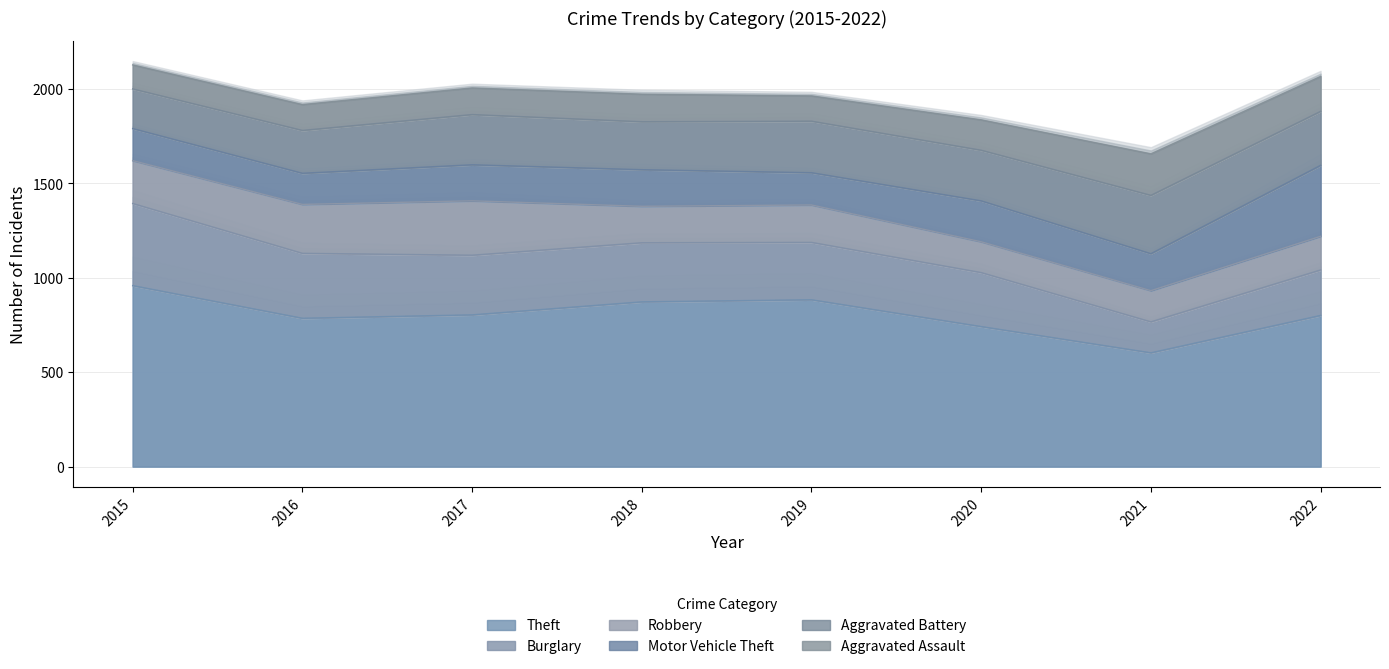

What is the value of the Aggravated Battery point at the 7th from the left?

309